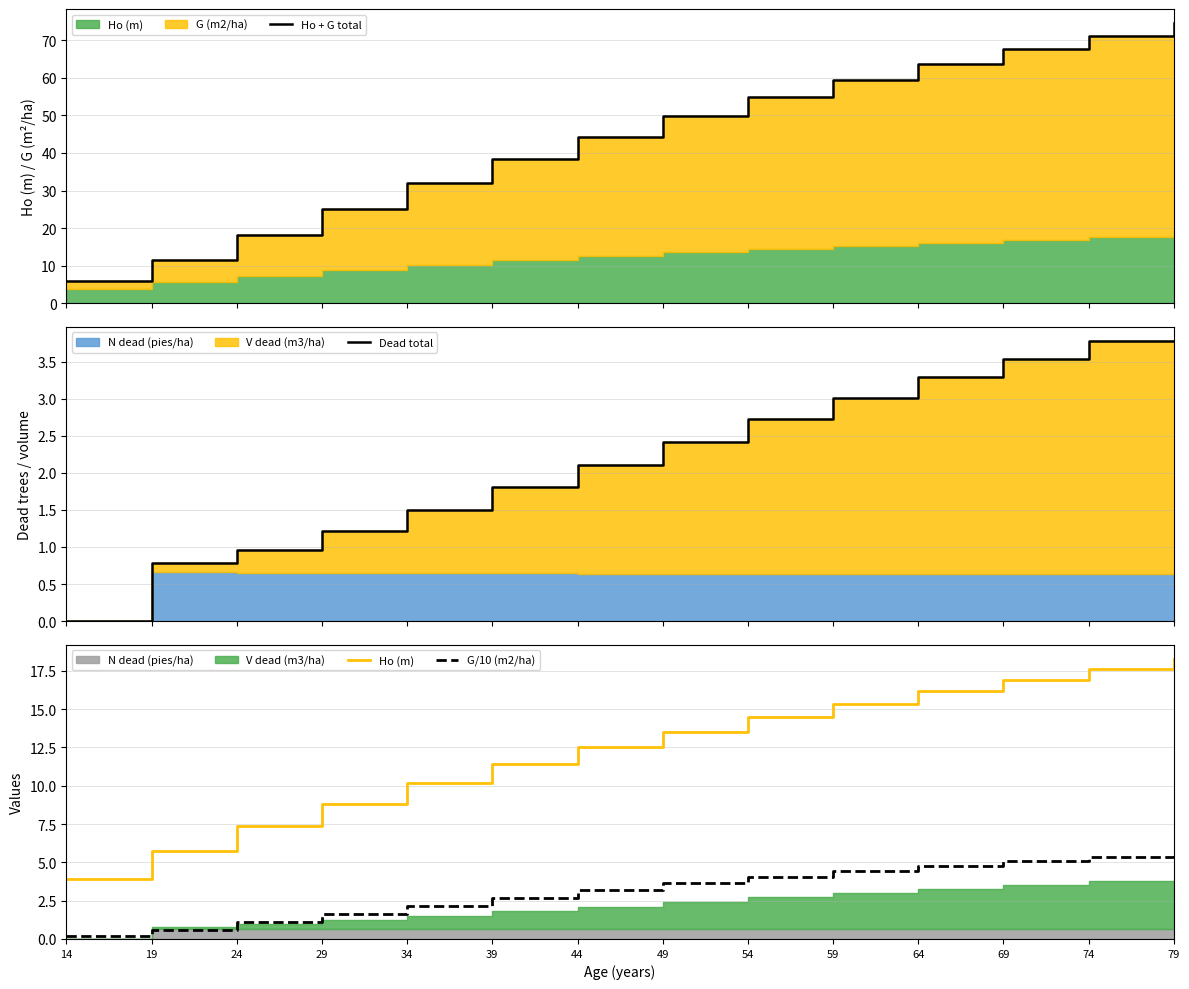

What is the average value of the Ho + G total series?

44.1